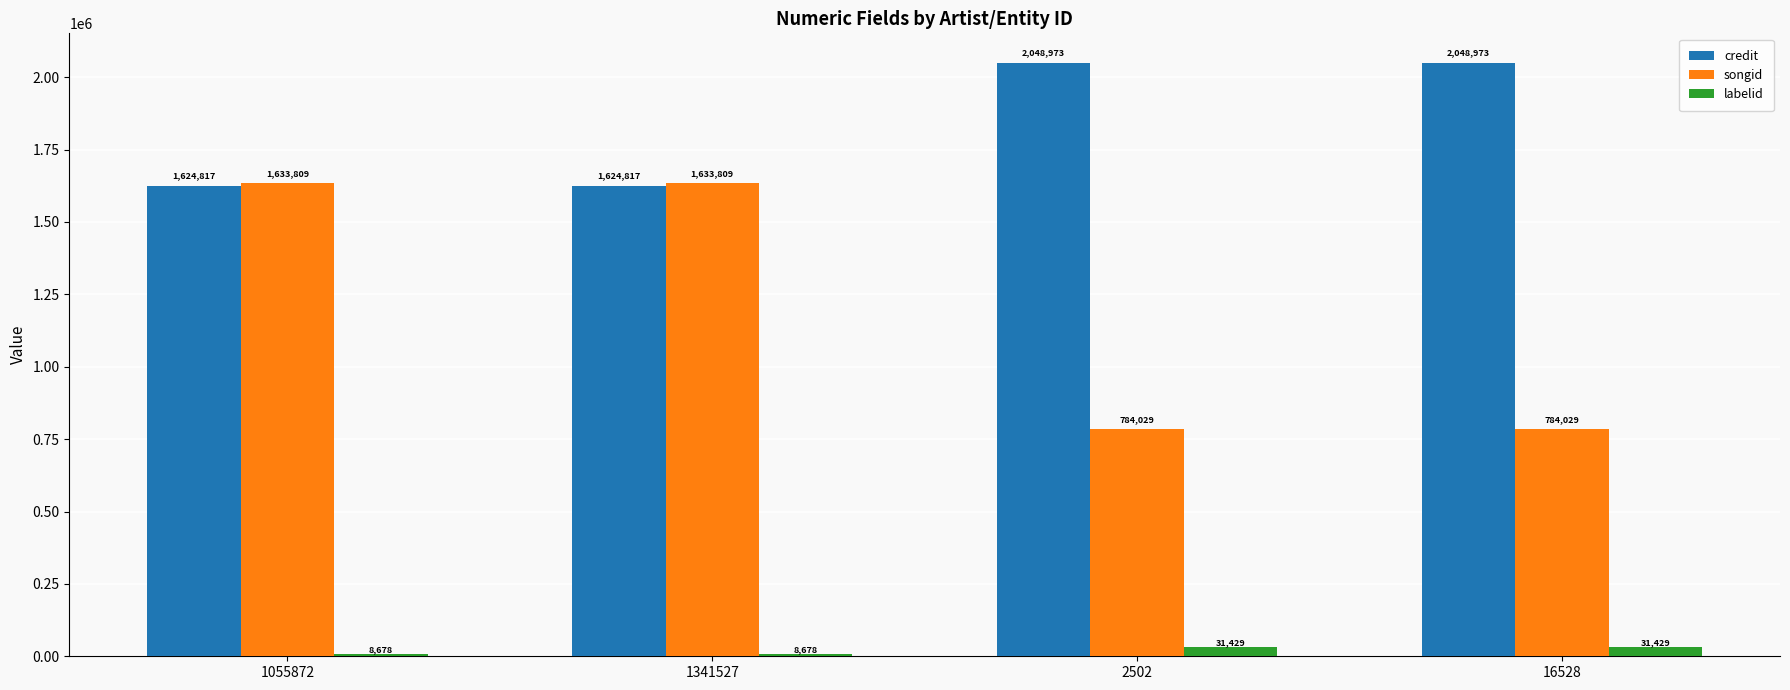

How many bars are there in total?

12